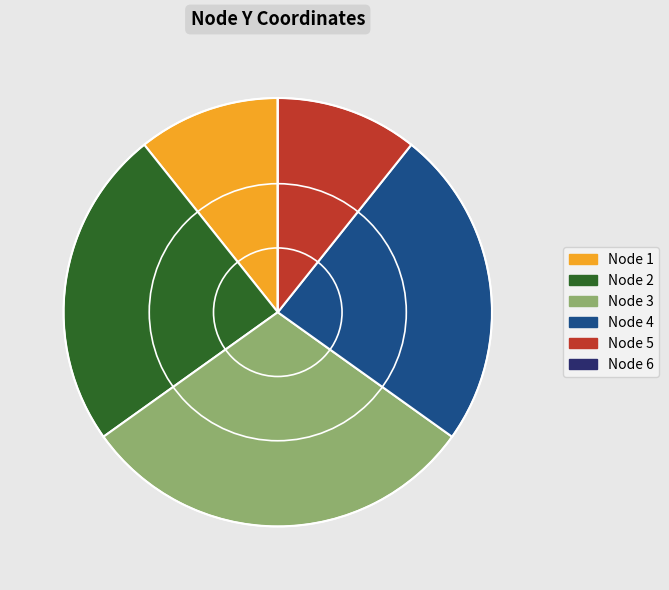

Does any single category account for the majority?

No